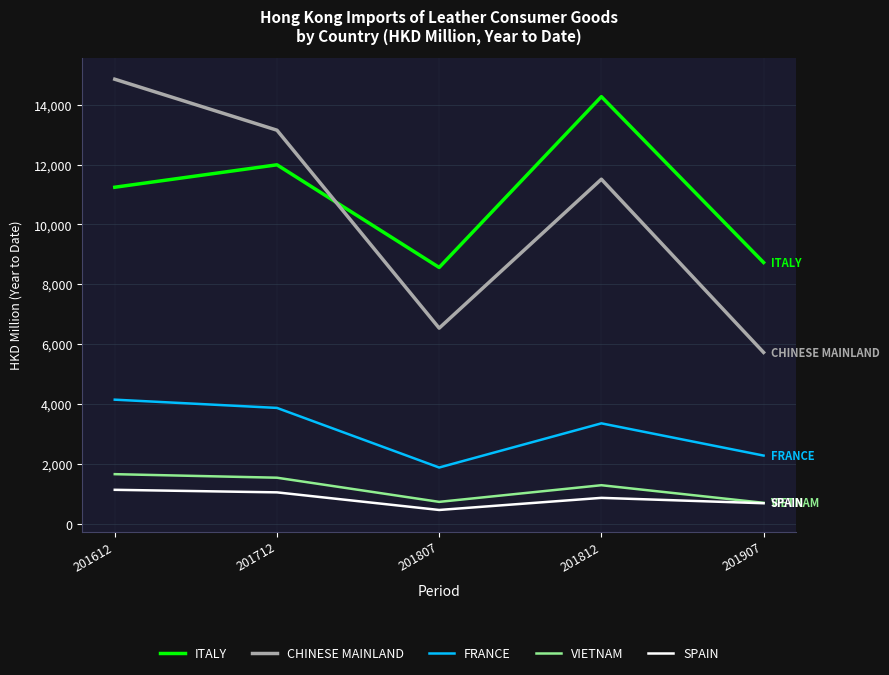

What is the total value across all series at 201807?

18227.3